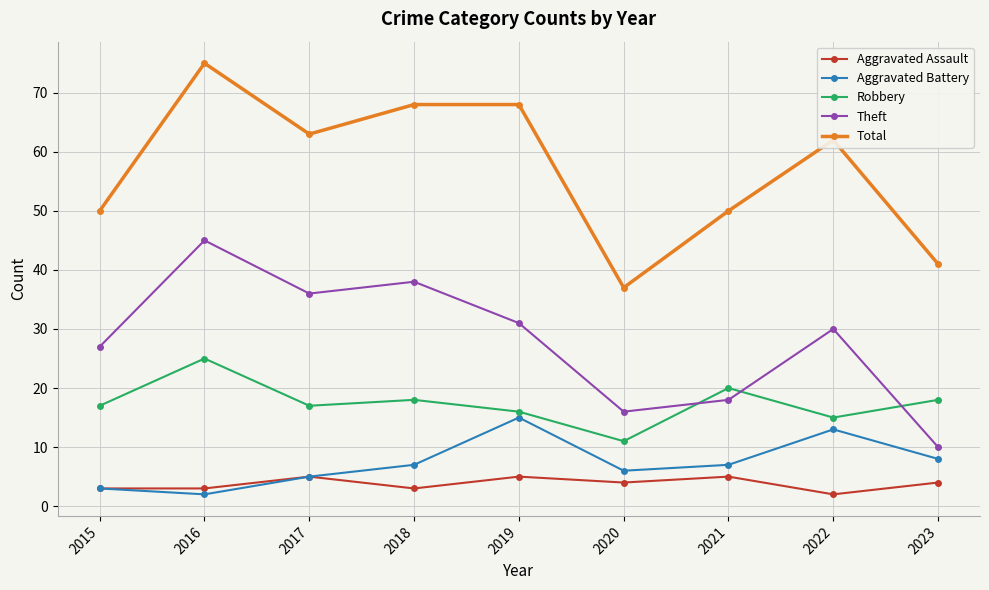

What is the sum of all Robbery values?

157